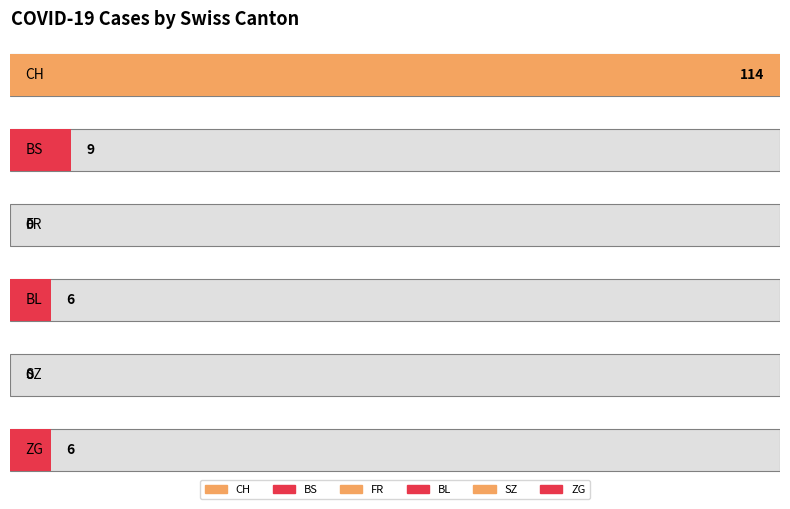

Which series has the largest range (max minus min)?

CH